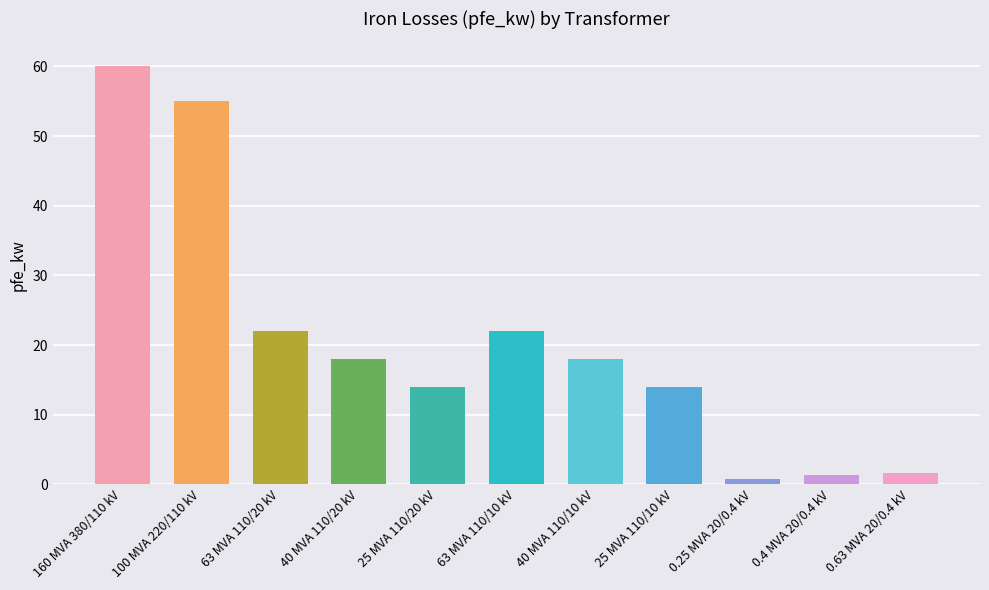

What is the value of the 8th bar from the left?

14.0